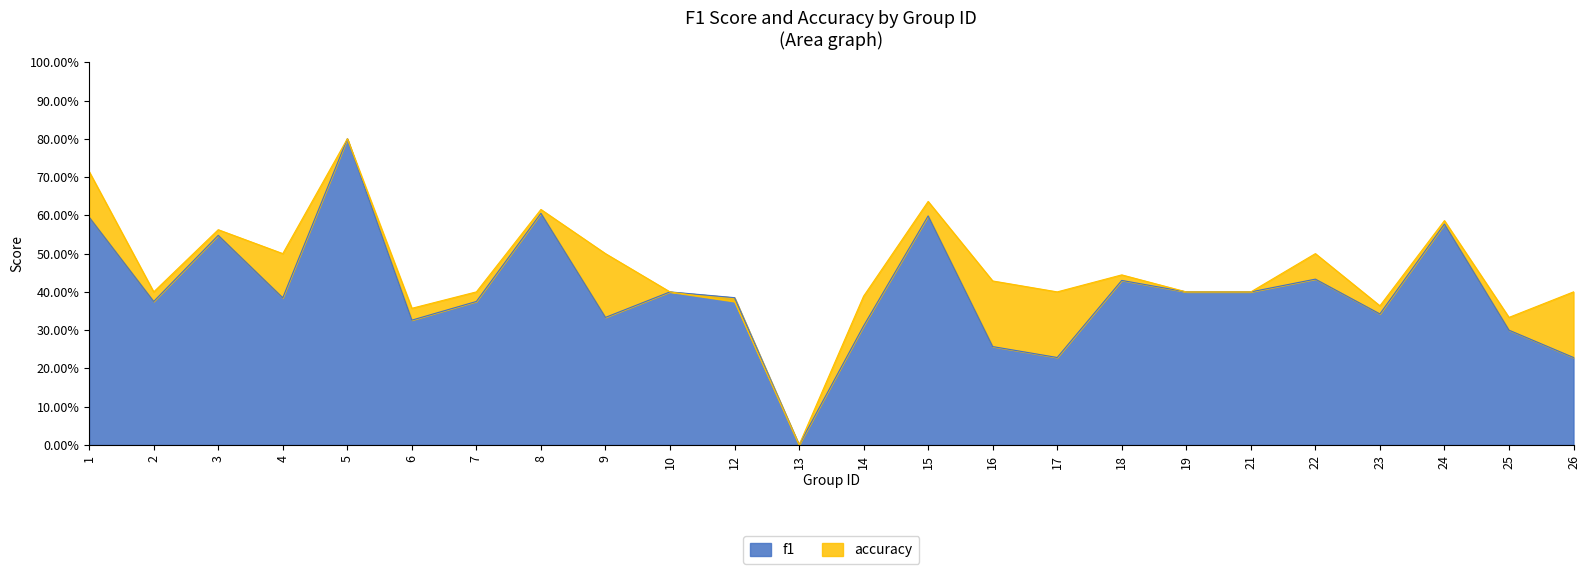

List the series in order of their overall mean, highest first.

accuracy, f1